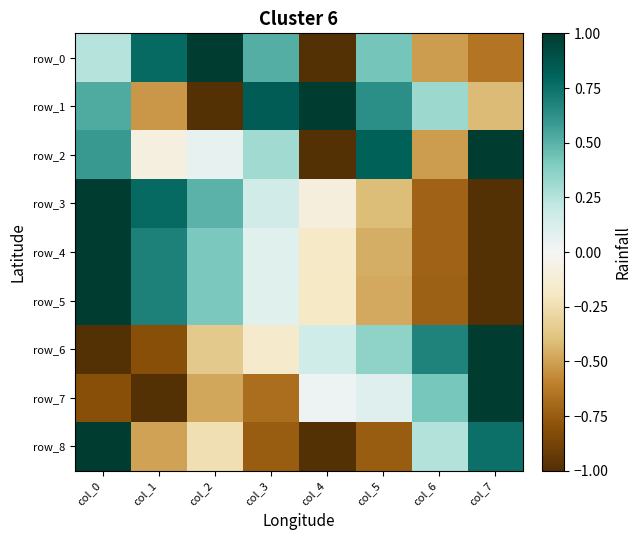

What is the difference between the maximum and minimum values in the row_3 series?

2.0